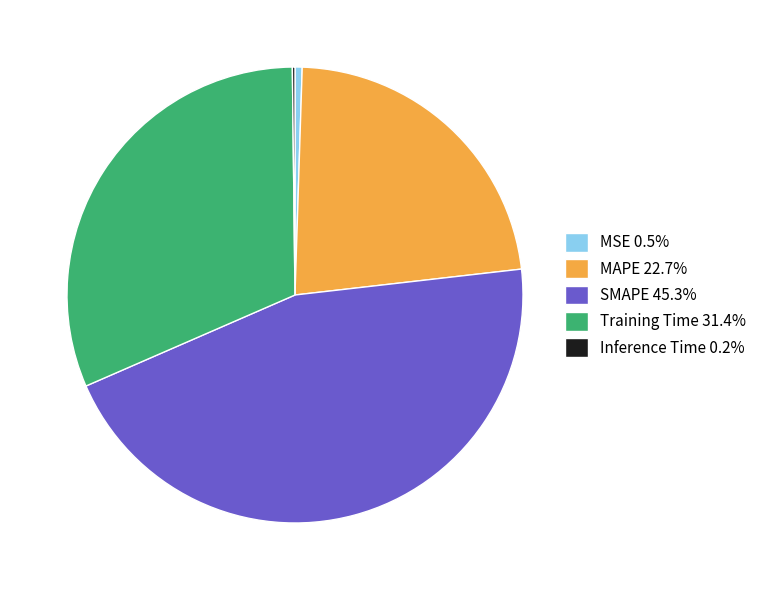

Is there a majority slice in this chart?

No